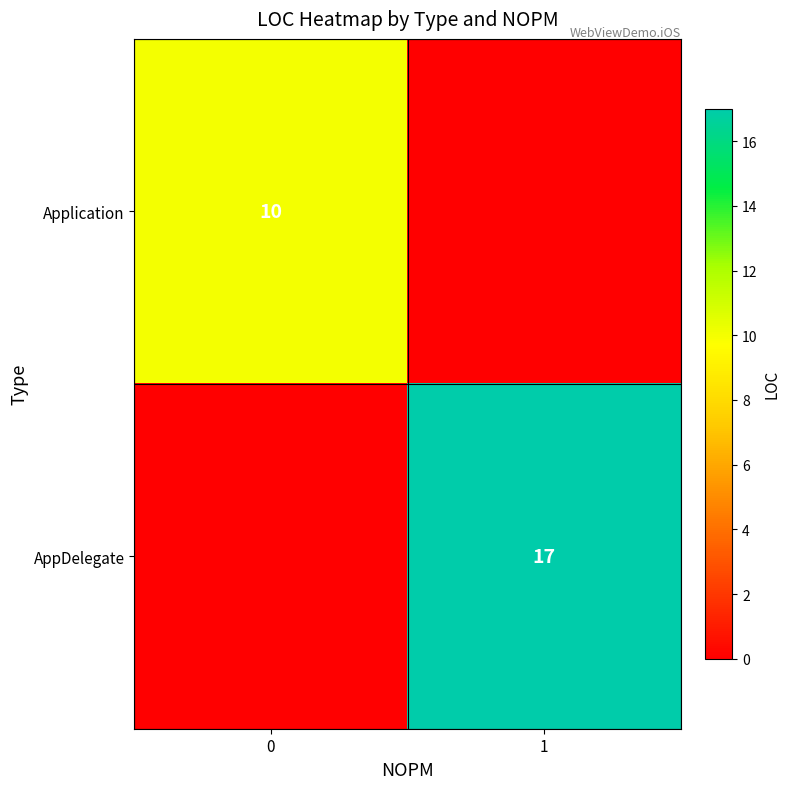

The value of Application at 0 is 4. True or false?

False